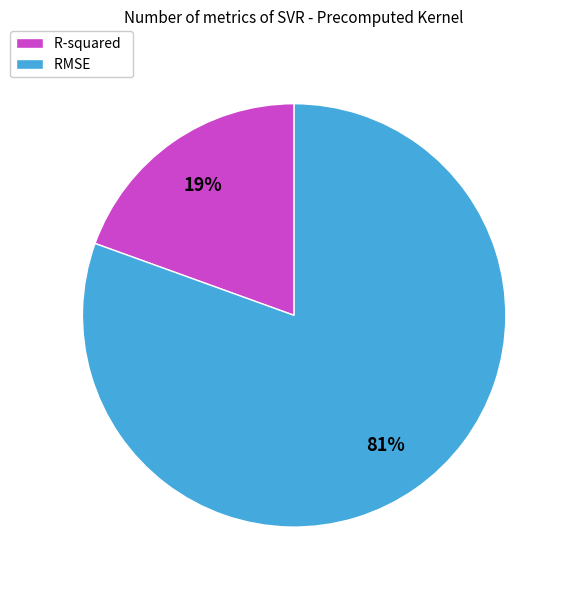

Which category accounts for the majority?

RMSE